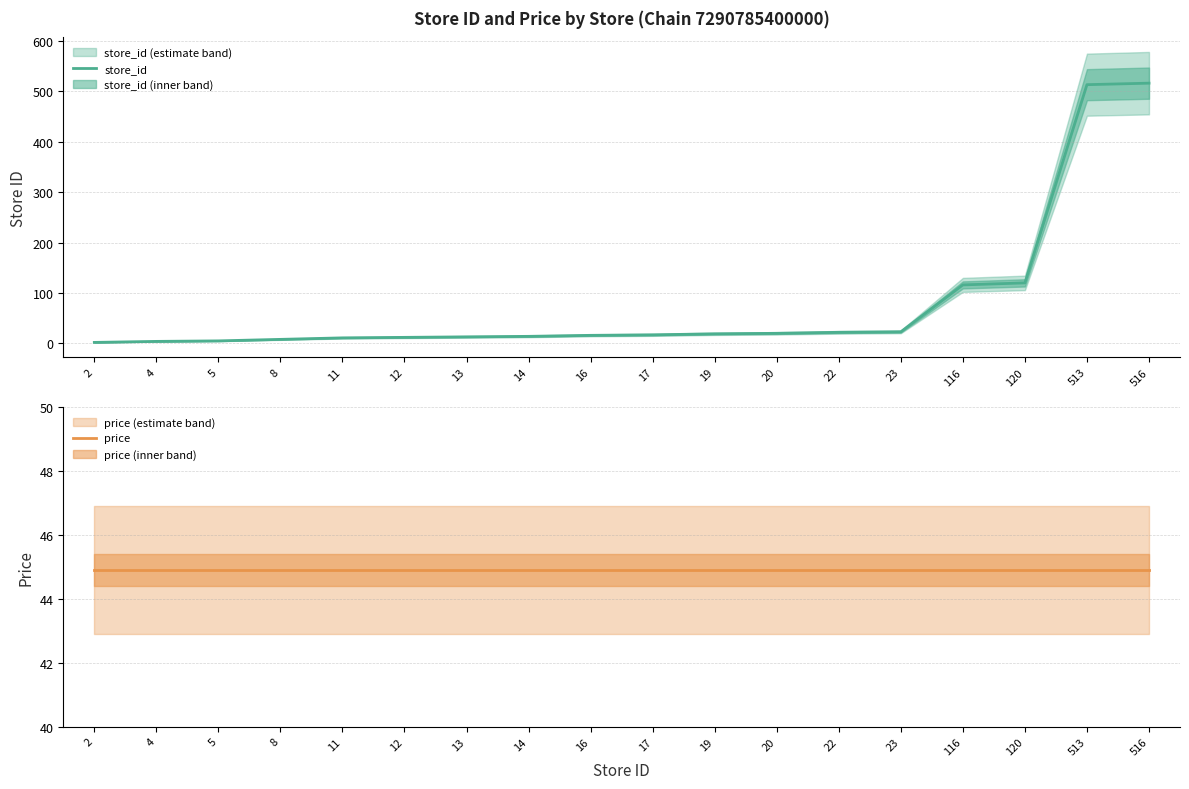

Reading left to right, extract all data points from this chart.

store_id: 2=2.0	4=4.0	5=5.0	8=8.0	11=11.0	12=12.0	13=13.0	14=14.0	16=16.0	17=17.0	19=19.0	20=20.0	22=22.0	23=23.0	116=116.0	120=120.0	513=513.0	516=516.0
price: 2=44.9	4=44.9	5=44.9	8=44.9	11=44.9	12=44.9	13=44.9	14=44.9	16=44.9	17=44.9	19=44.9	20=44.9	22=44.9	23=44.9	116=44.9	120=44.9	513=44.9	516=44.9